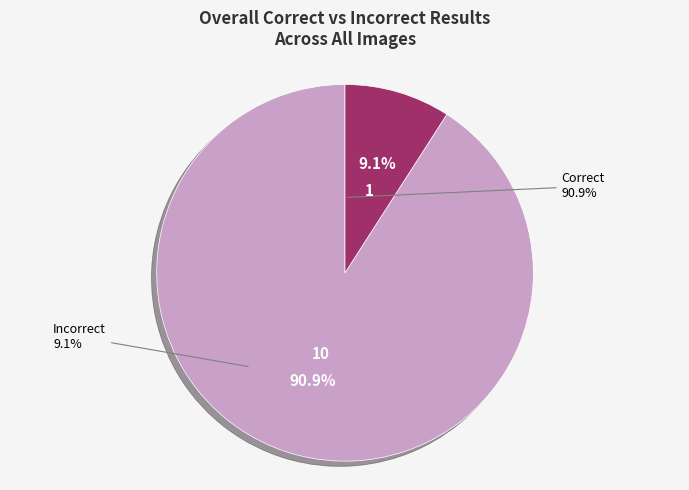

To the nearest percent, what percentage of the pie is Correct?

91%